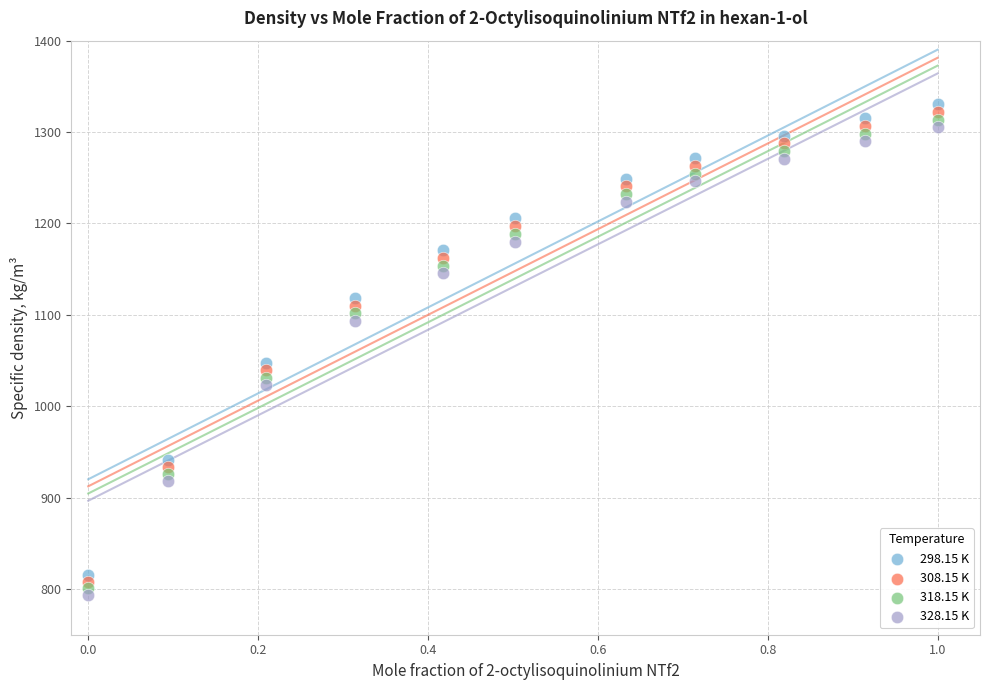

Which series reaches the minimum Y coordinate?

328.15 K